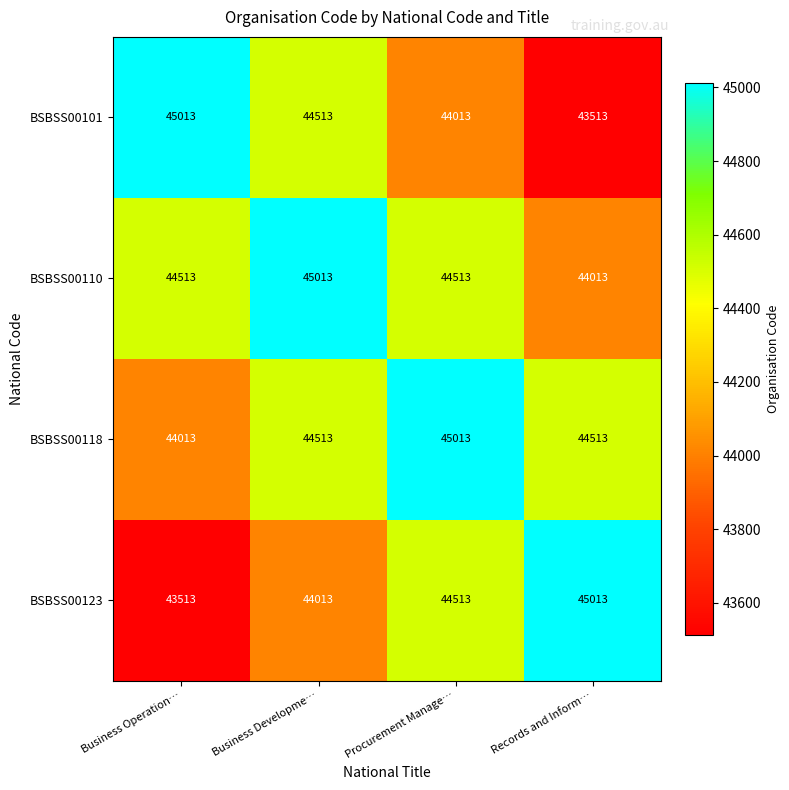

What is the spread (max minus min) of values at Procurement Manage…?

1000